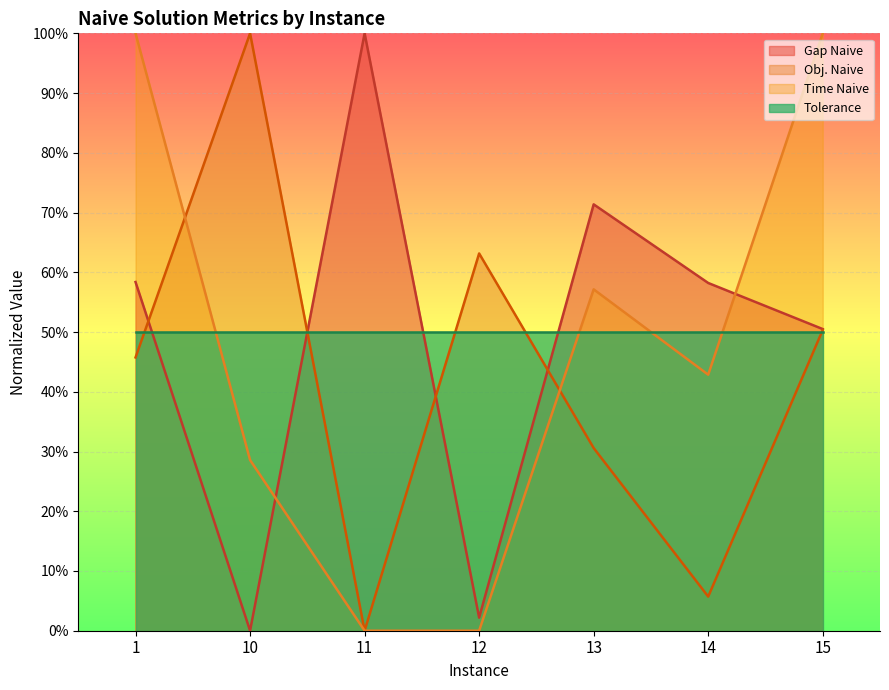

Rank the categories by value from highest to lowest.

11, 13, 1, 14, 15, 12, 10